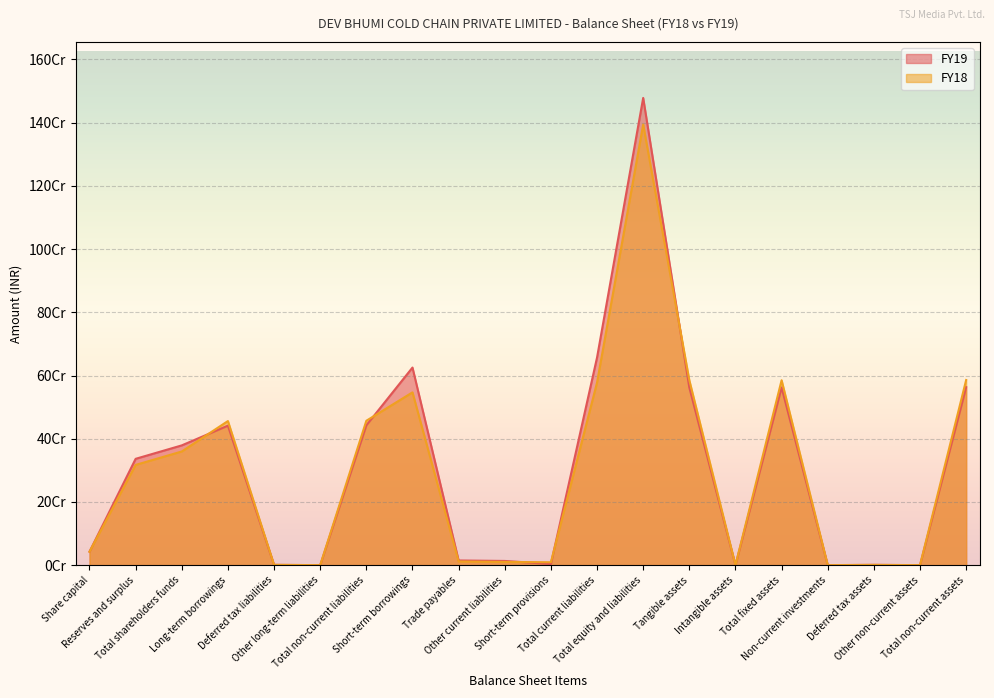

At which category does the chart reach its minimum across all series?

Other long-term liabilities